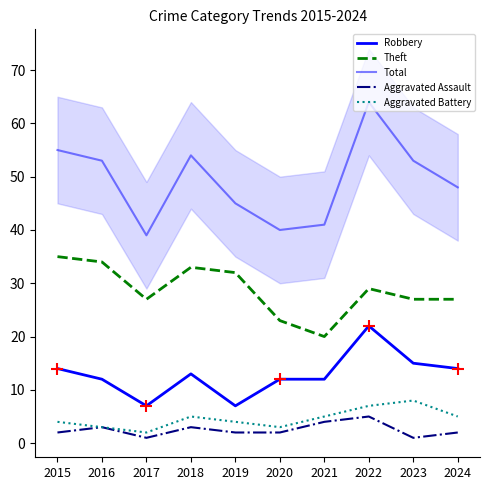

What is the total value across all series at 2020?

80